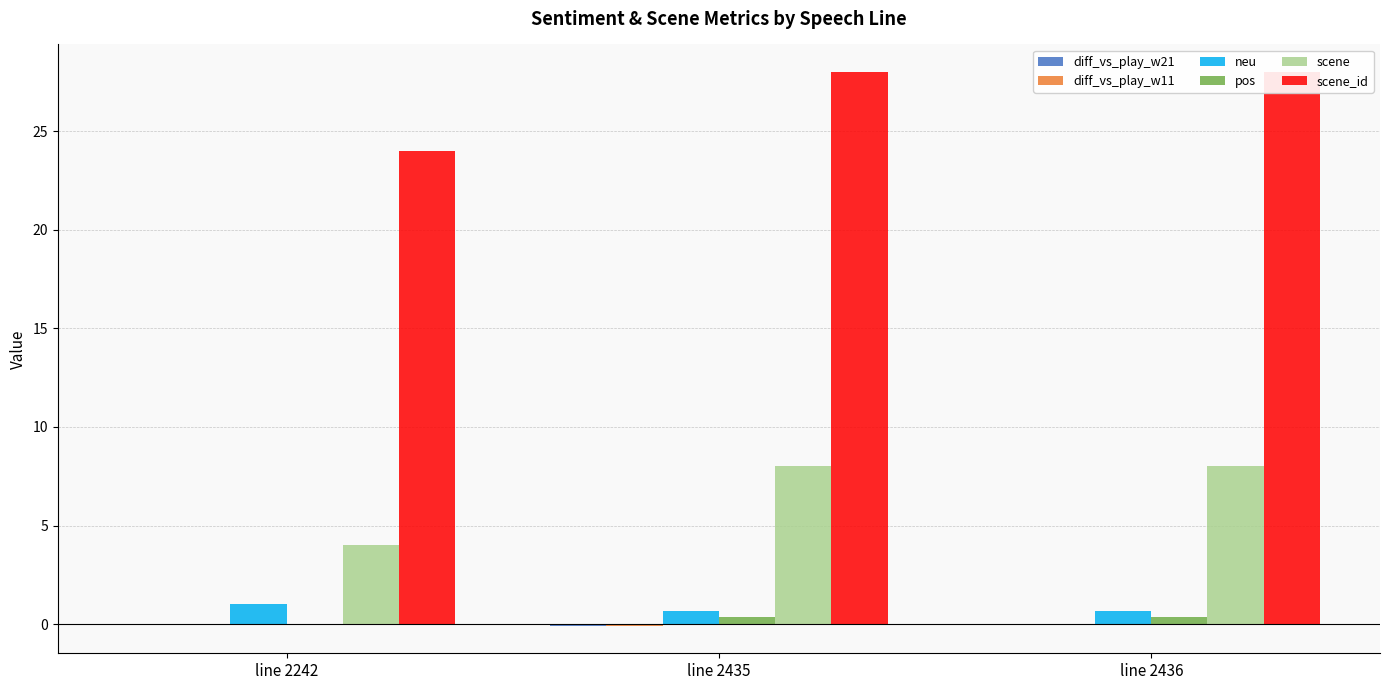

What is the spread (max minus min) of values at line 2435?

28.1